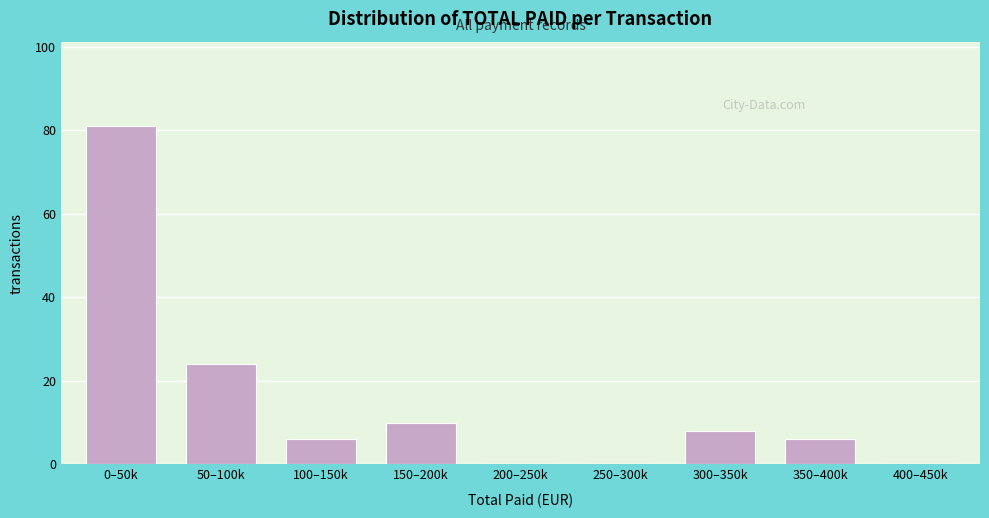

Reading left to right, what are all the values shown in this chart?

0–50k=81	50–100k=24	100–150k=6	150–200k=10	200–250k=0	250–300k=0	300–350k=8	350–400k=6	400–450k=0